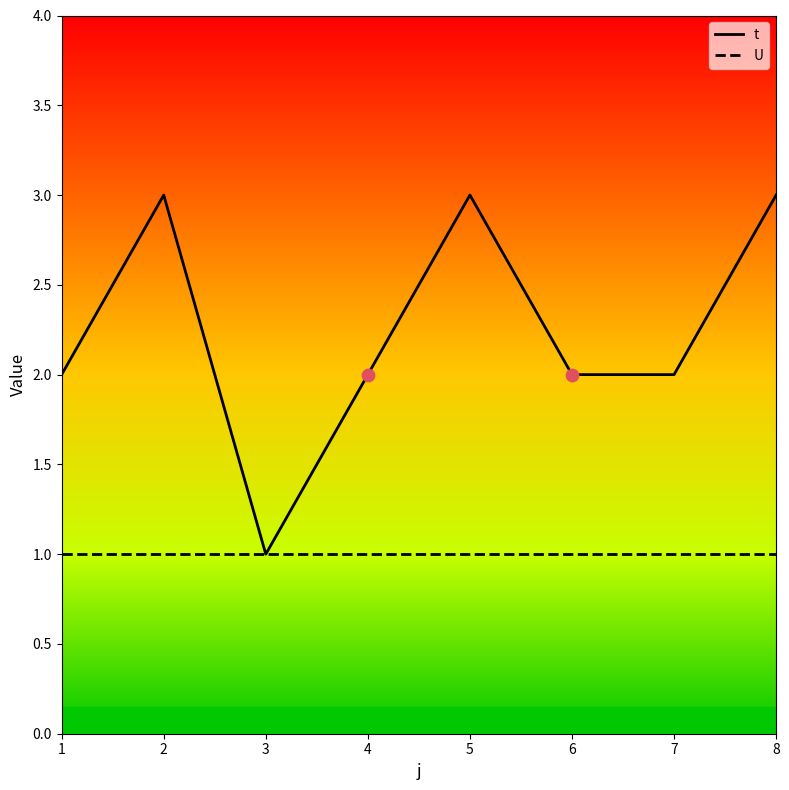

Which series changed the most between 1 and 5?

t